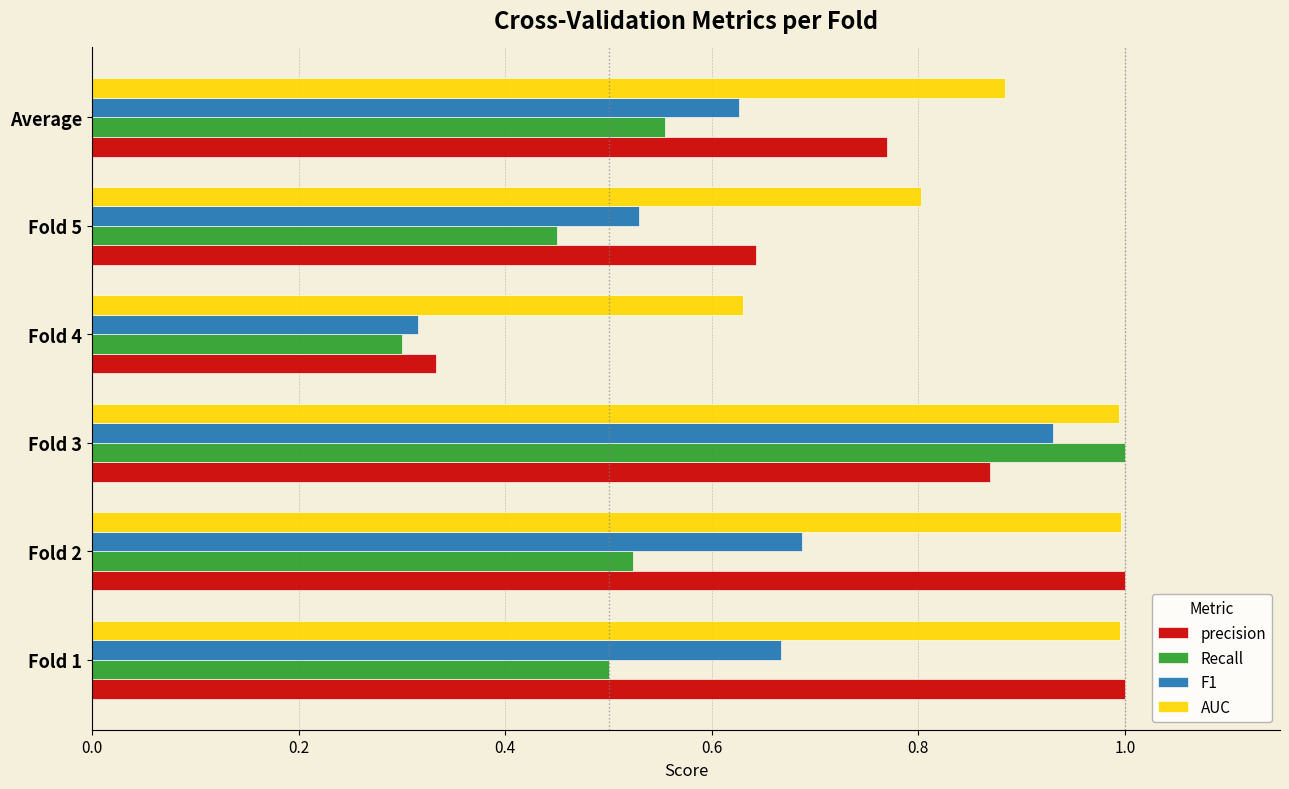

Which category has the highest value in the Recall series?

Fold 3